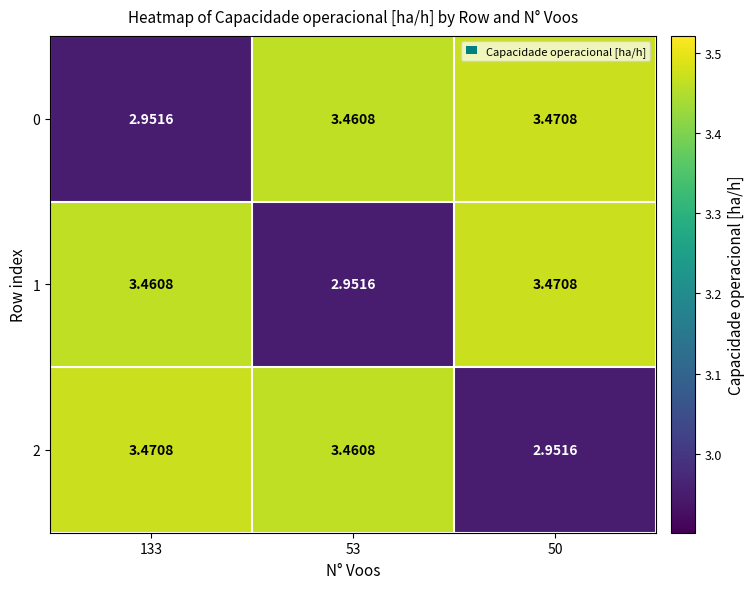

What is the total value across all series at 53?

9.9